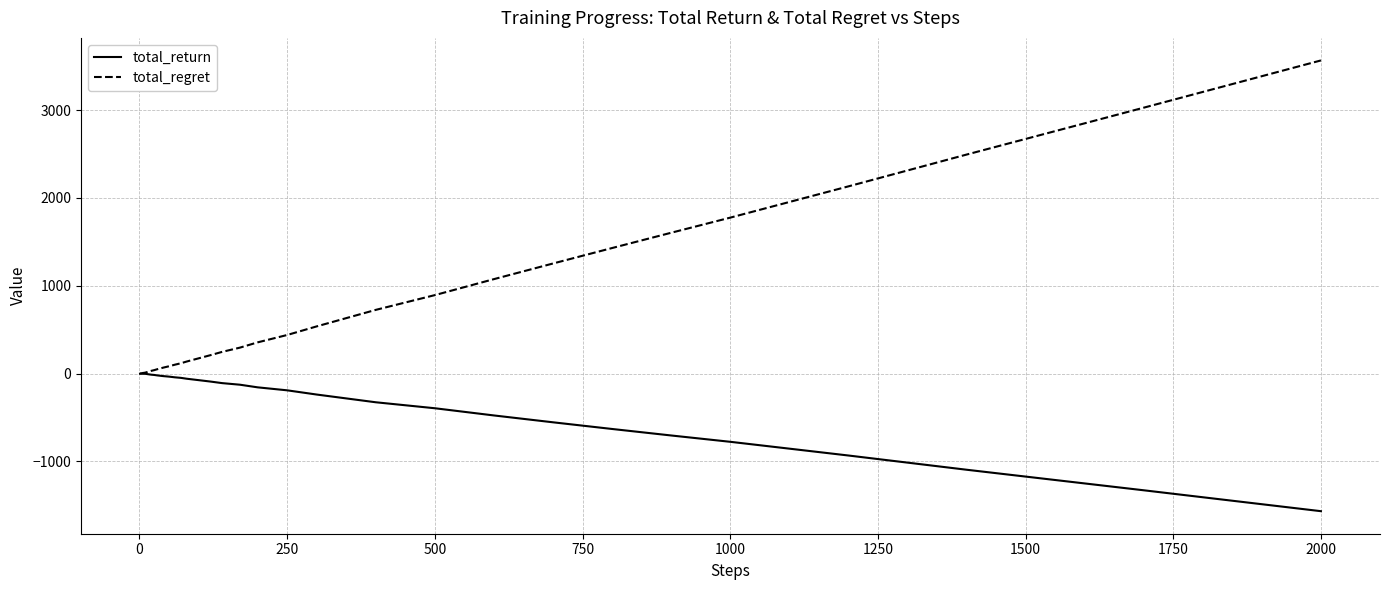

What is the minimum value shown in the chart?

-1566